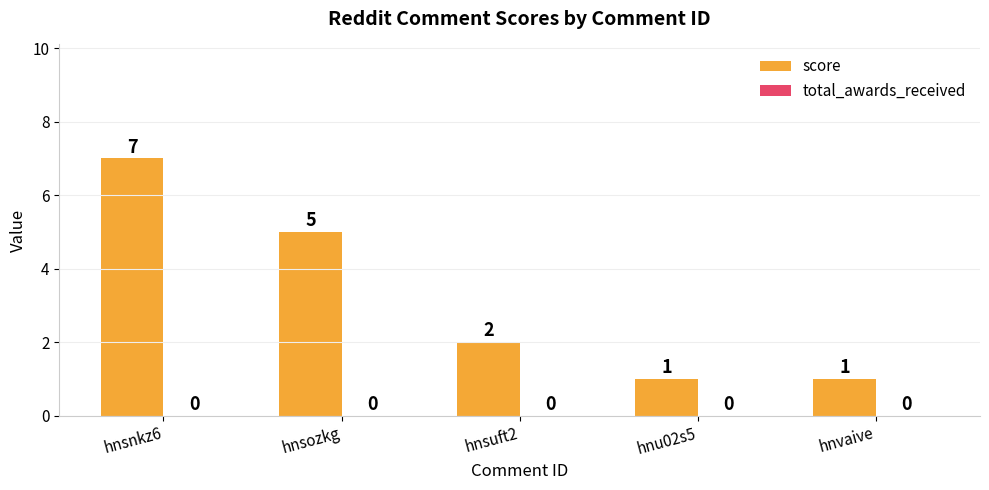

What is the maximum value shown in the chart?

7